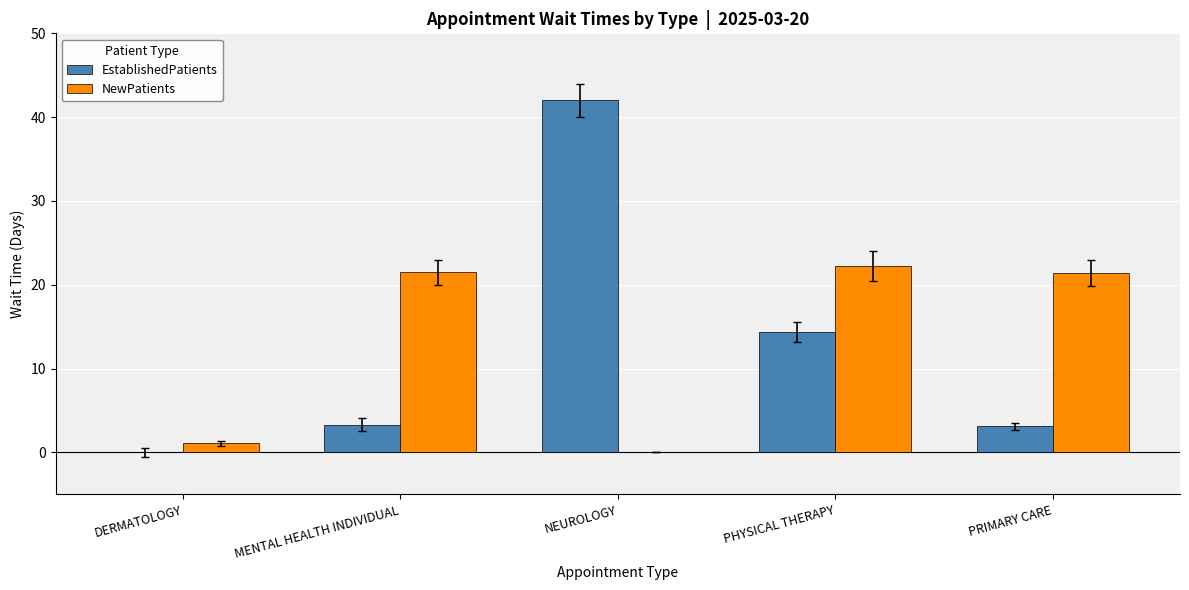

What is the sum of the NewPatients values at PHYSICAL THERAPY and MENTAL HEALTH INDIVIDUAL?

43.7